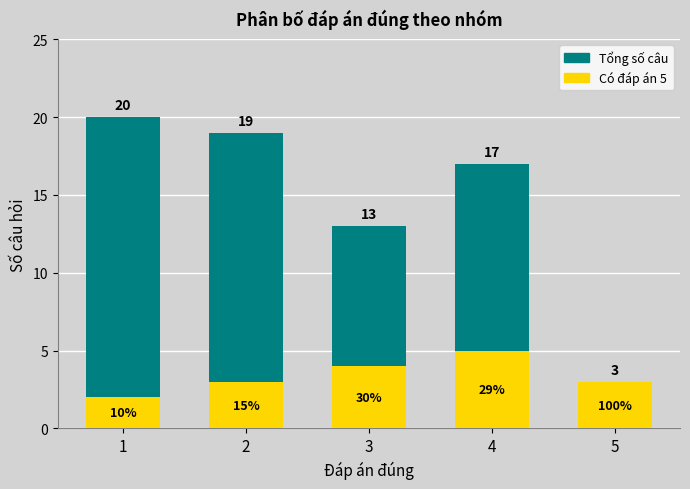

Which series has the largest range (max minus min)?

Tổng số câu